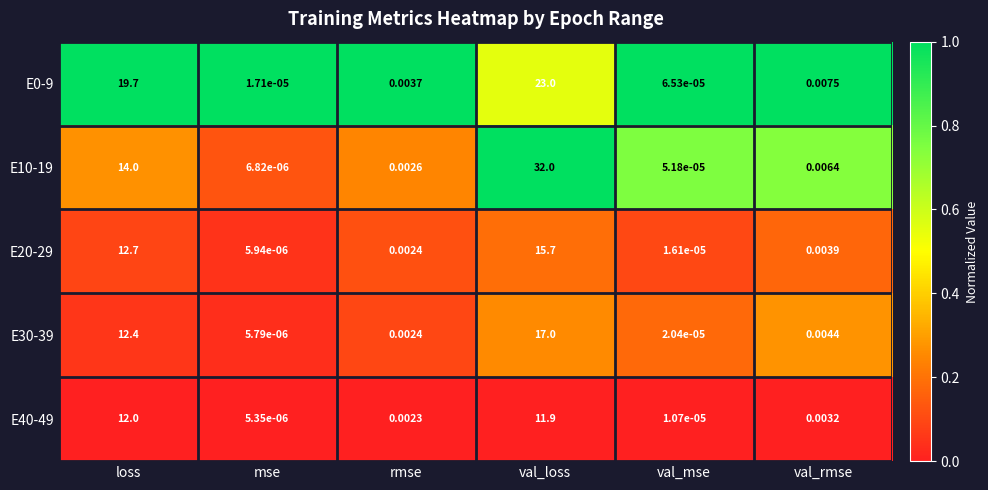

Which series has the widest spread of values?

E10-19